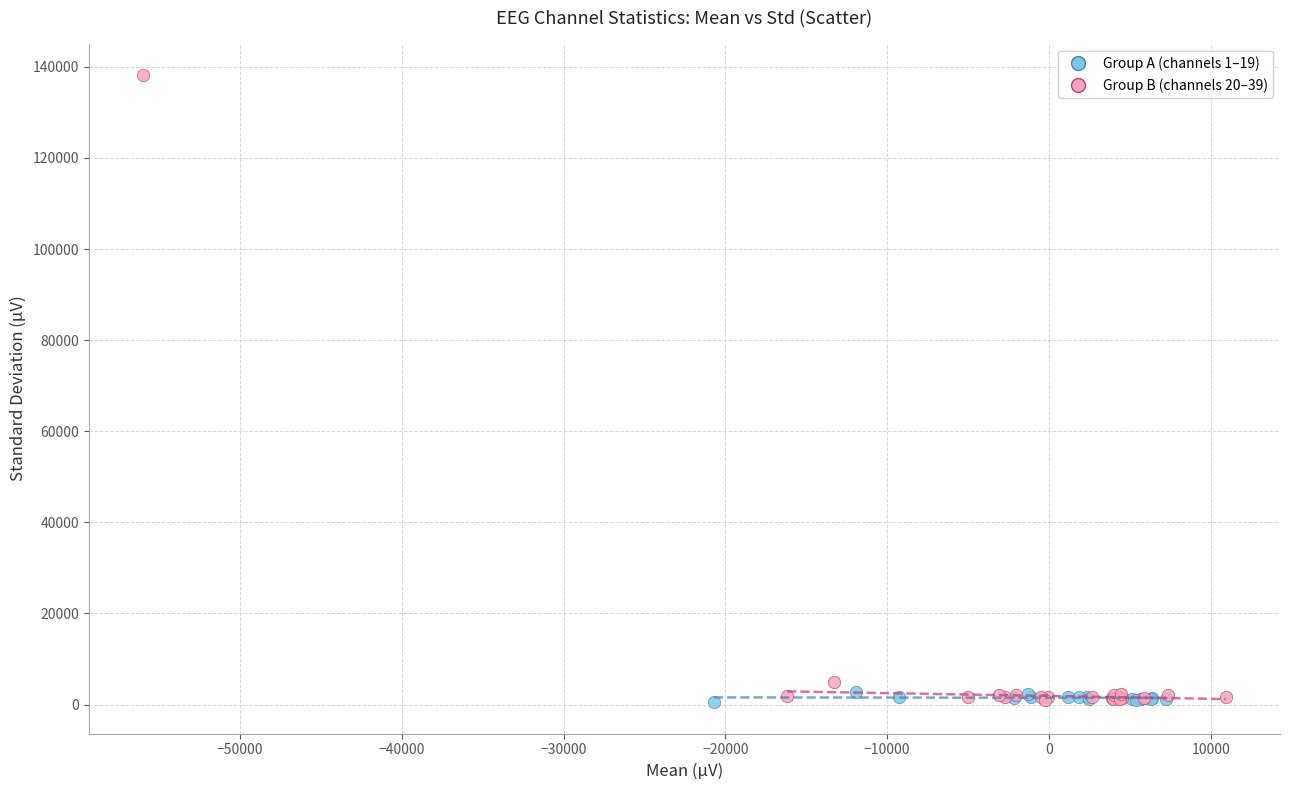

Which series reaches the maximum Y coordinate?

Group B (channels 20–39)